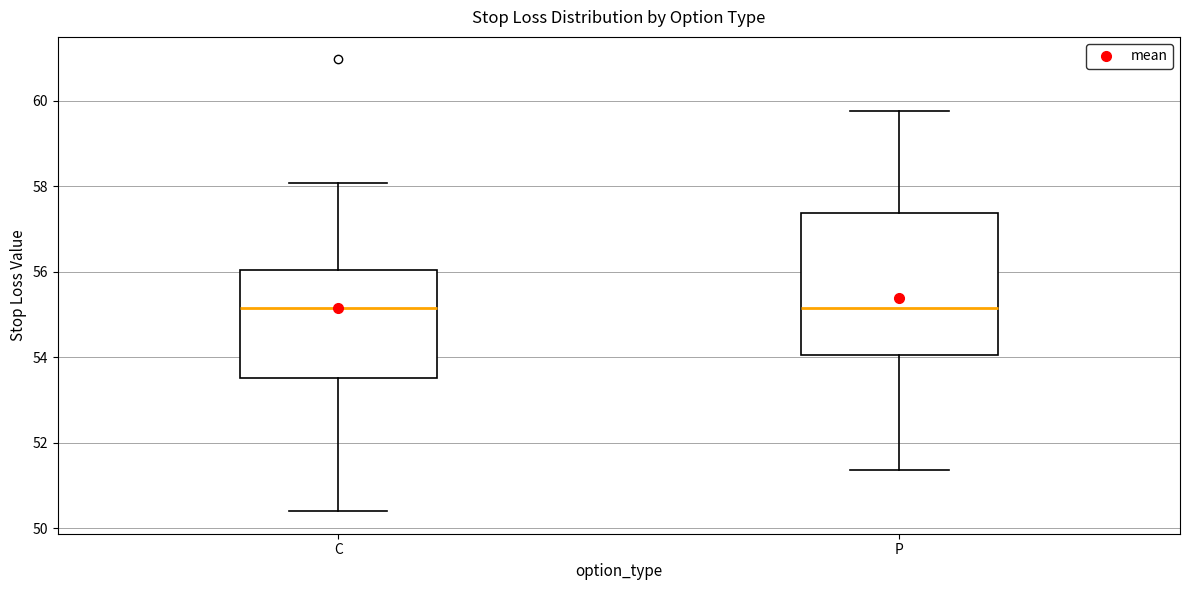

Reading left to right, read every box against the y-axis: the position of its median line, the range the box covers, and the ends of its whiskers. The values are not printed on the chart, so give them approximately, as read against the axis.

C: median 55.2, box 53.6 to 56.0, whiskers 50.4 to 58.0
P: median 55.2, box 54.0 to 57.4, whiskers 51.4 to 59.8